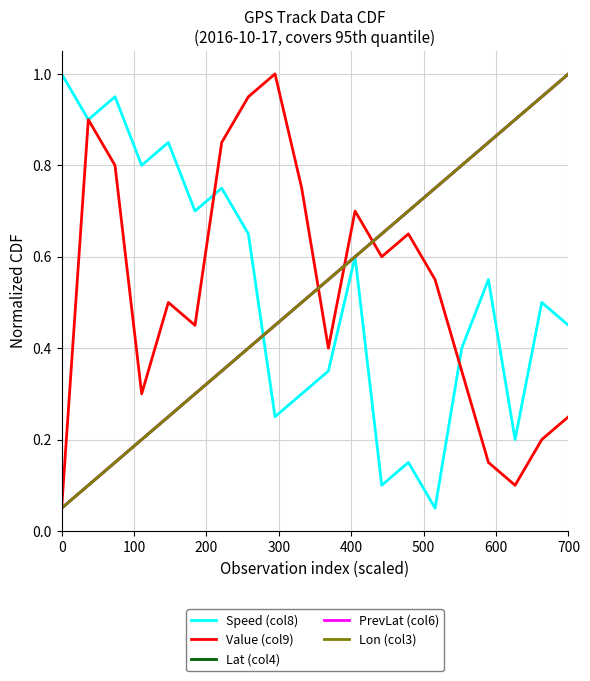

Is this an area chart (filled region under the line)?

No